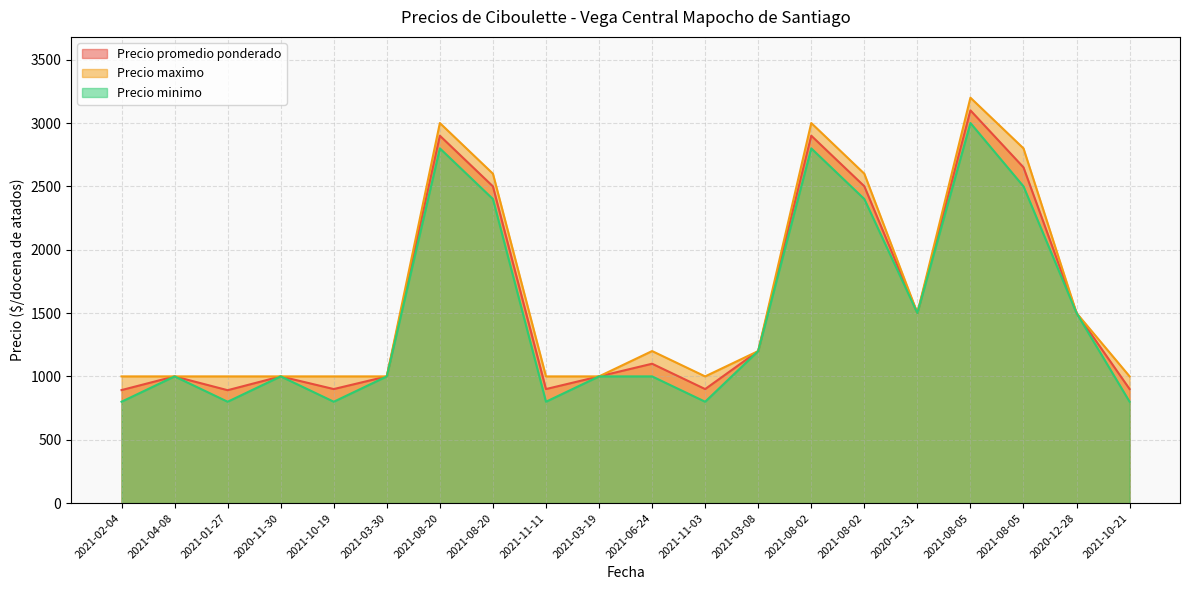

What is the sum of the Precio promedio ponderado values at 2020-11-30 and 2021-06-24?

2100